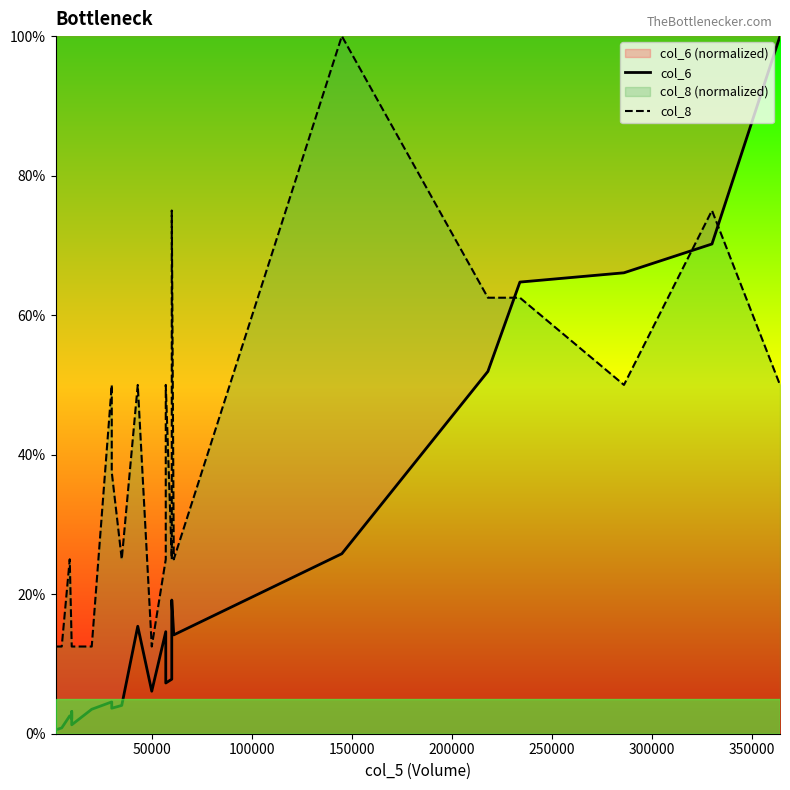

What is the spread (max minus min) of values at 50000?

11.9